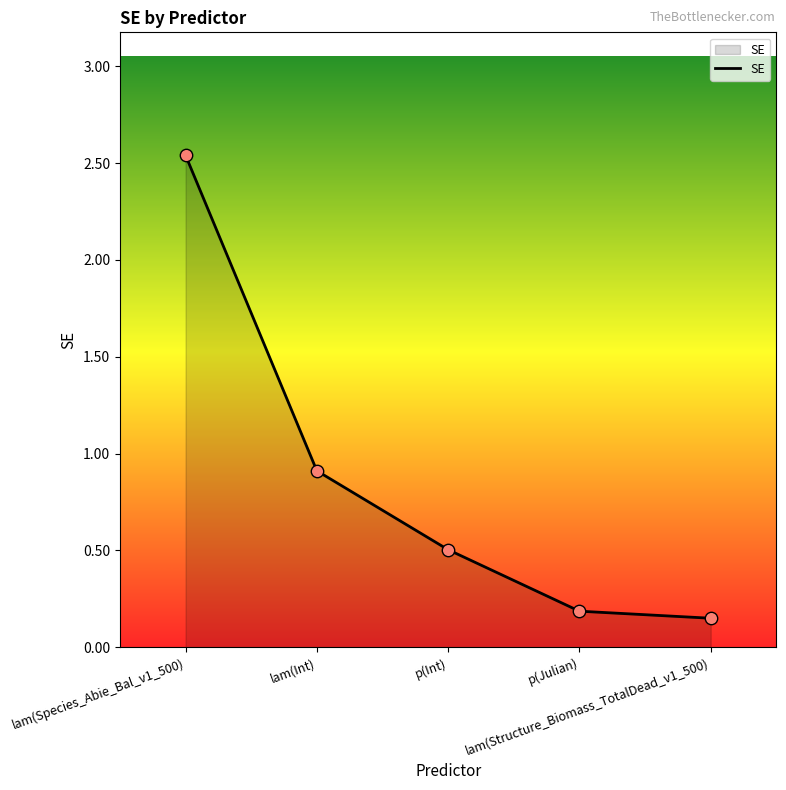

Between p(Julian) and lam(Int), which is larger?

lam(Int)